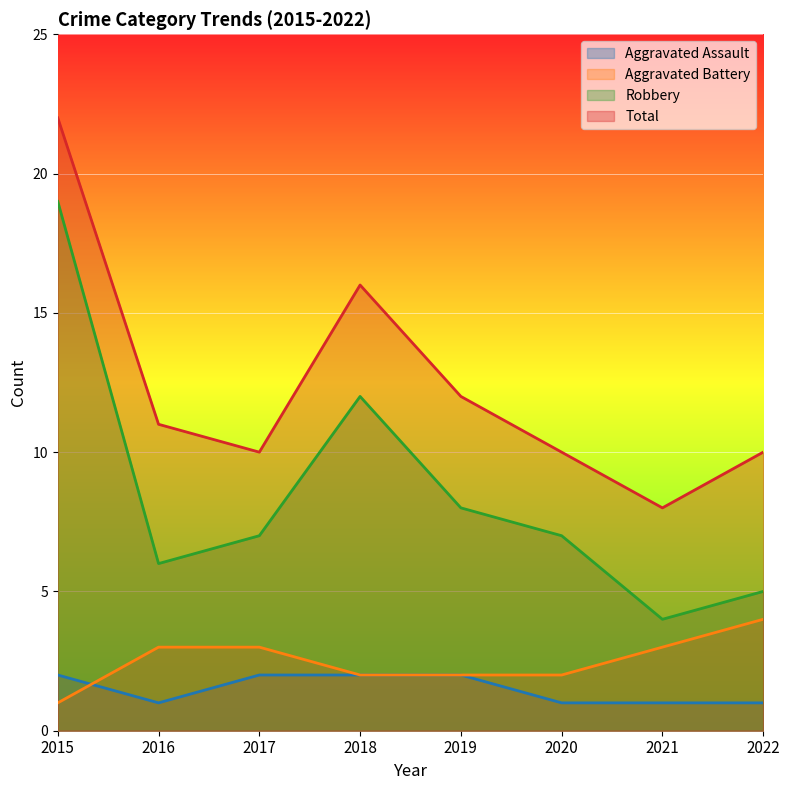

List the series in order of their peak value, highest first.

Total, Robbery, Aggravated Battery, Aggravated Assault